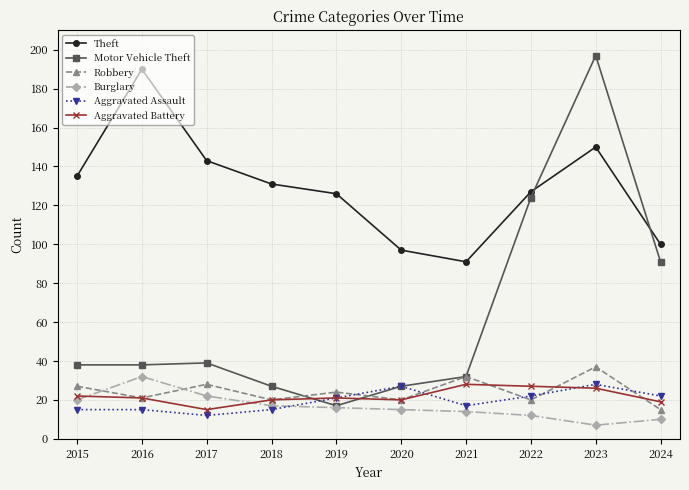

Which category has the lowest value in the Theft series?

2021